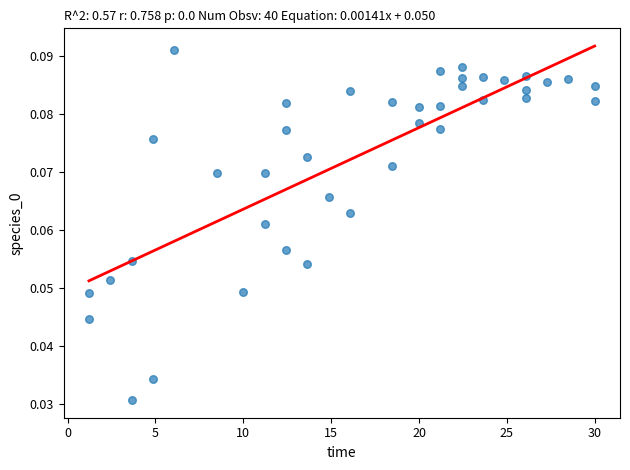

What is the range of X values (max minus min)?

28.8